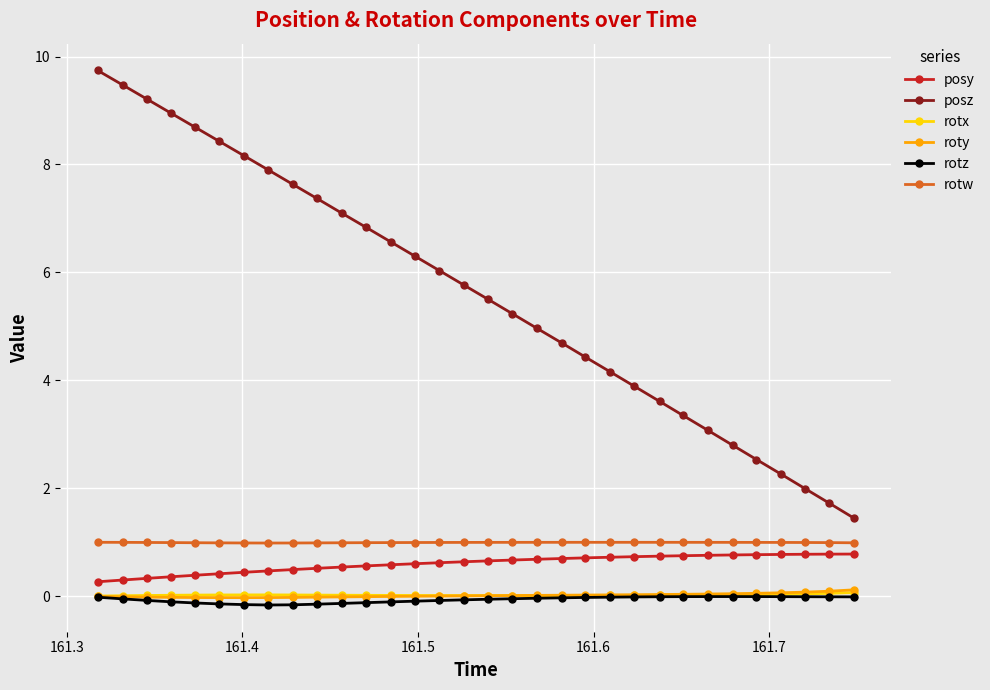

What is the greatest value displayed?

9.7